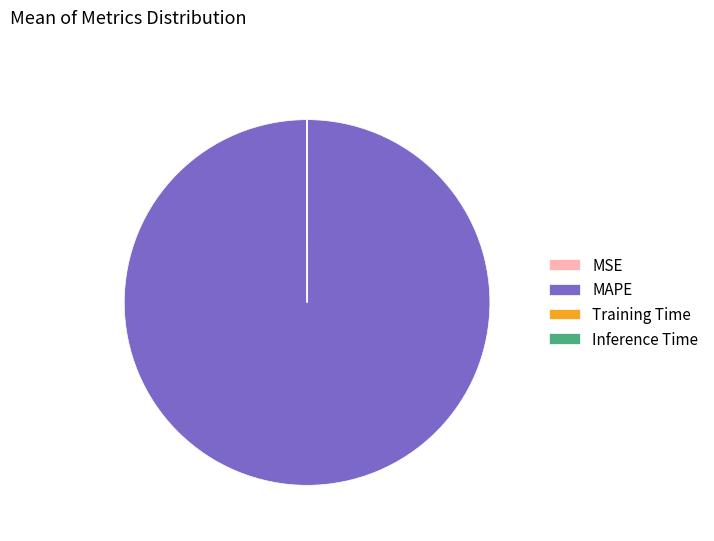

Which category has the biggest portion of the pie?

MAPE